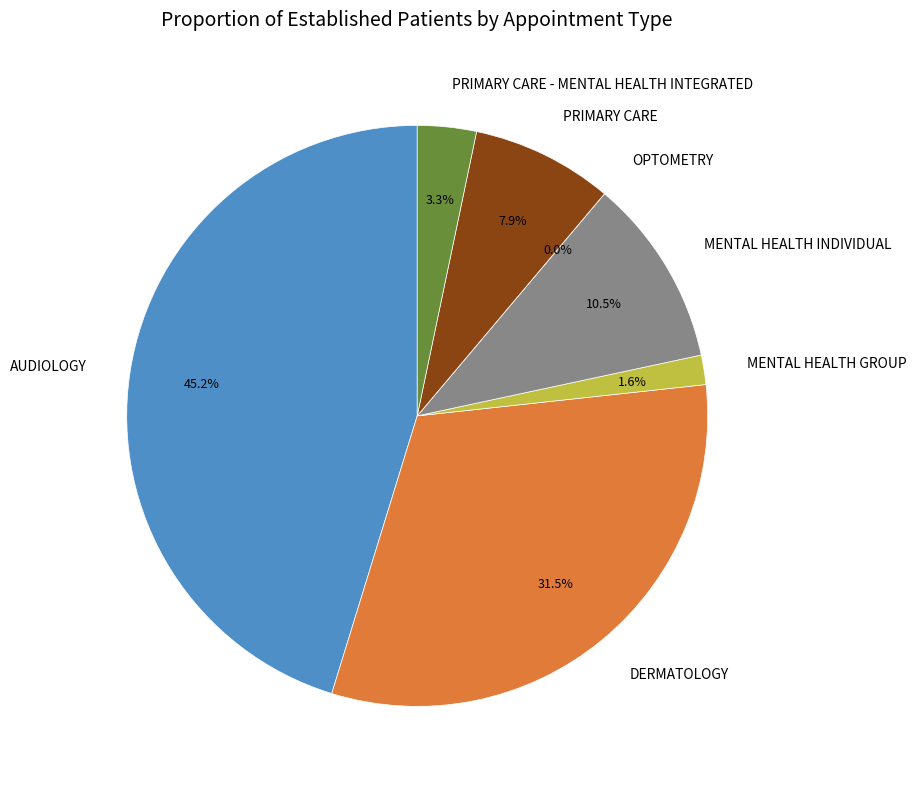

To the nearest percent, what is the average slice percentage?

14%